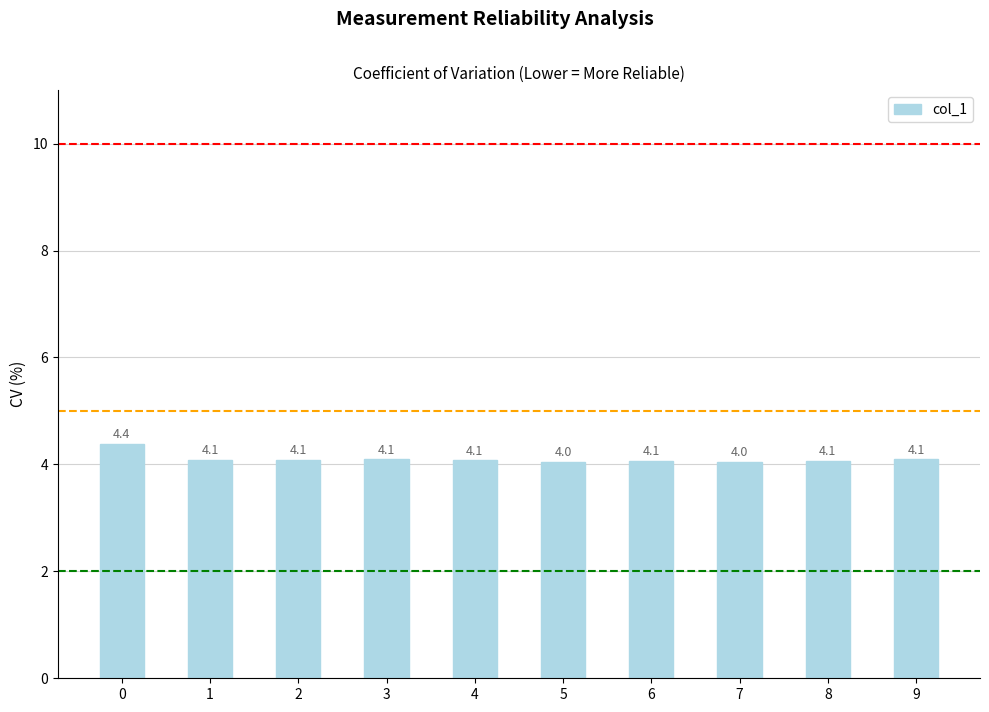

True or false: the data shows 4.1 at 2.

True